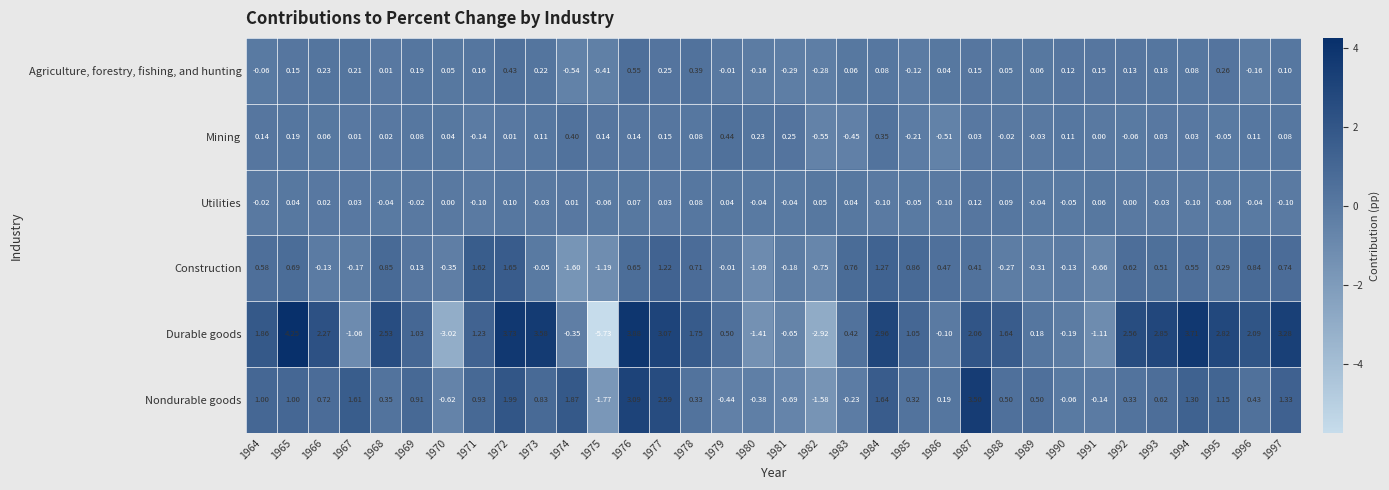

Which series has the widest spread of values?

Durable goods